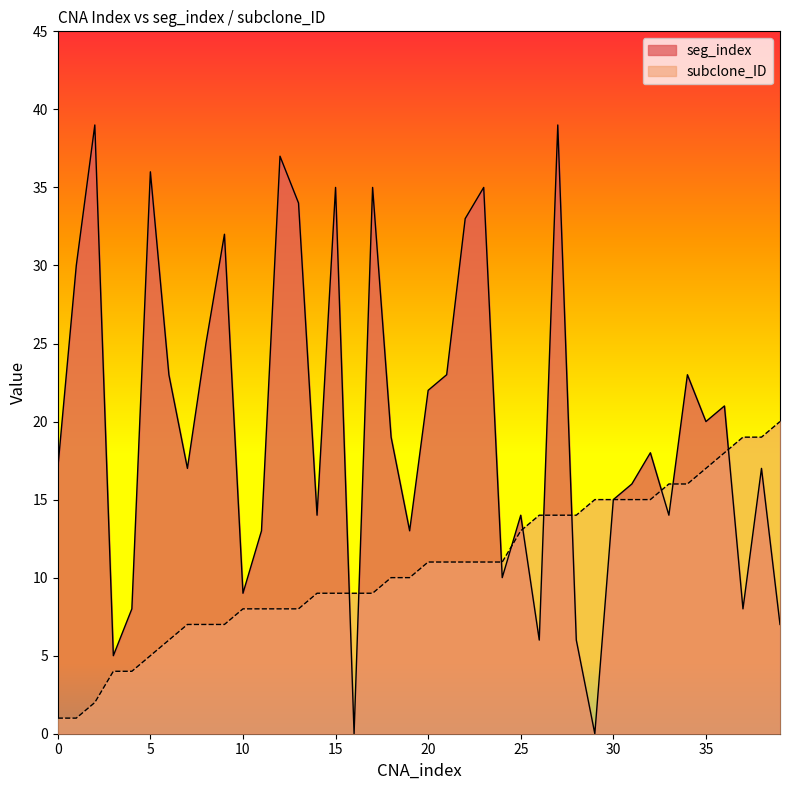

What is the sum of all seg_index values?

788